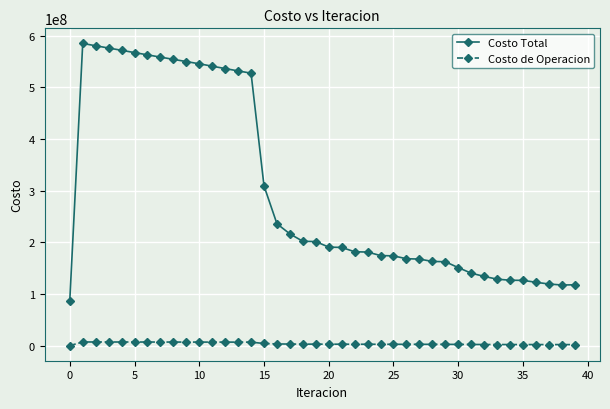

Which series has the largest total across all categories?

Costo Total